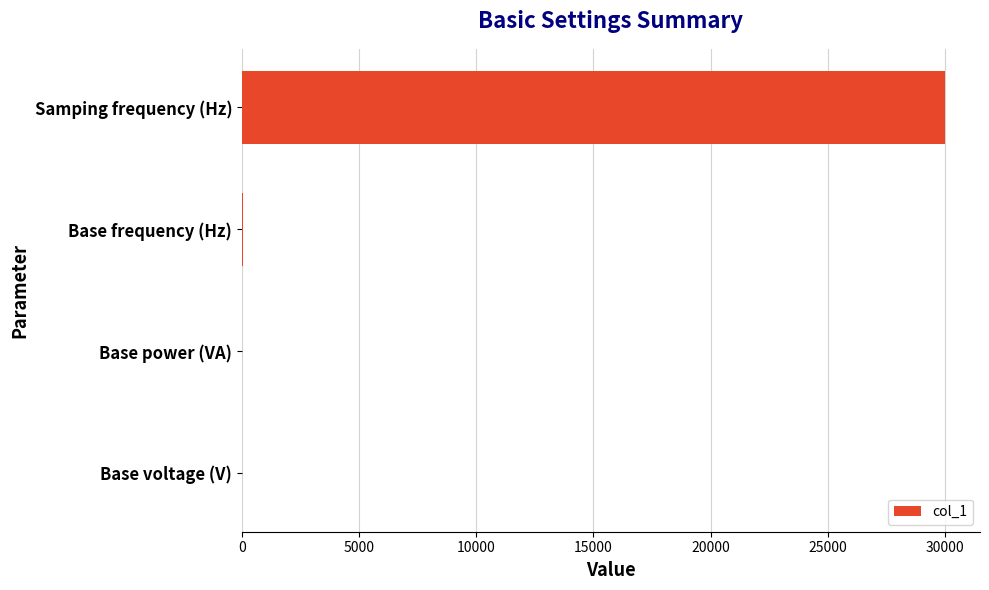

Which label corresponds to the largest value in the chart?

Samping frequency (Hz)